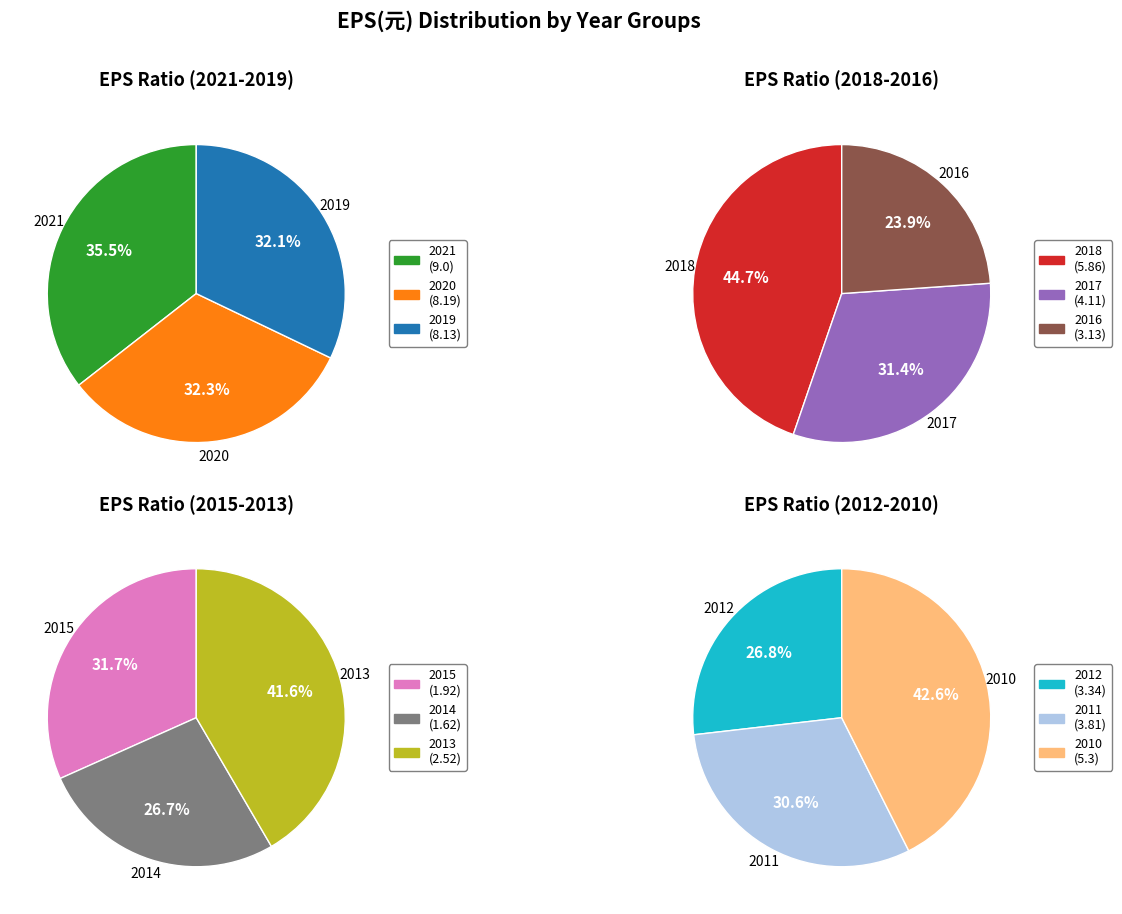

Rank the categories by value from lowest to highest.

2014, 2015, 2013, 2016, 2012, 2011, 2017, 2010, 2018, 2019, 2020, 2021